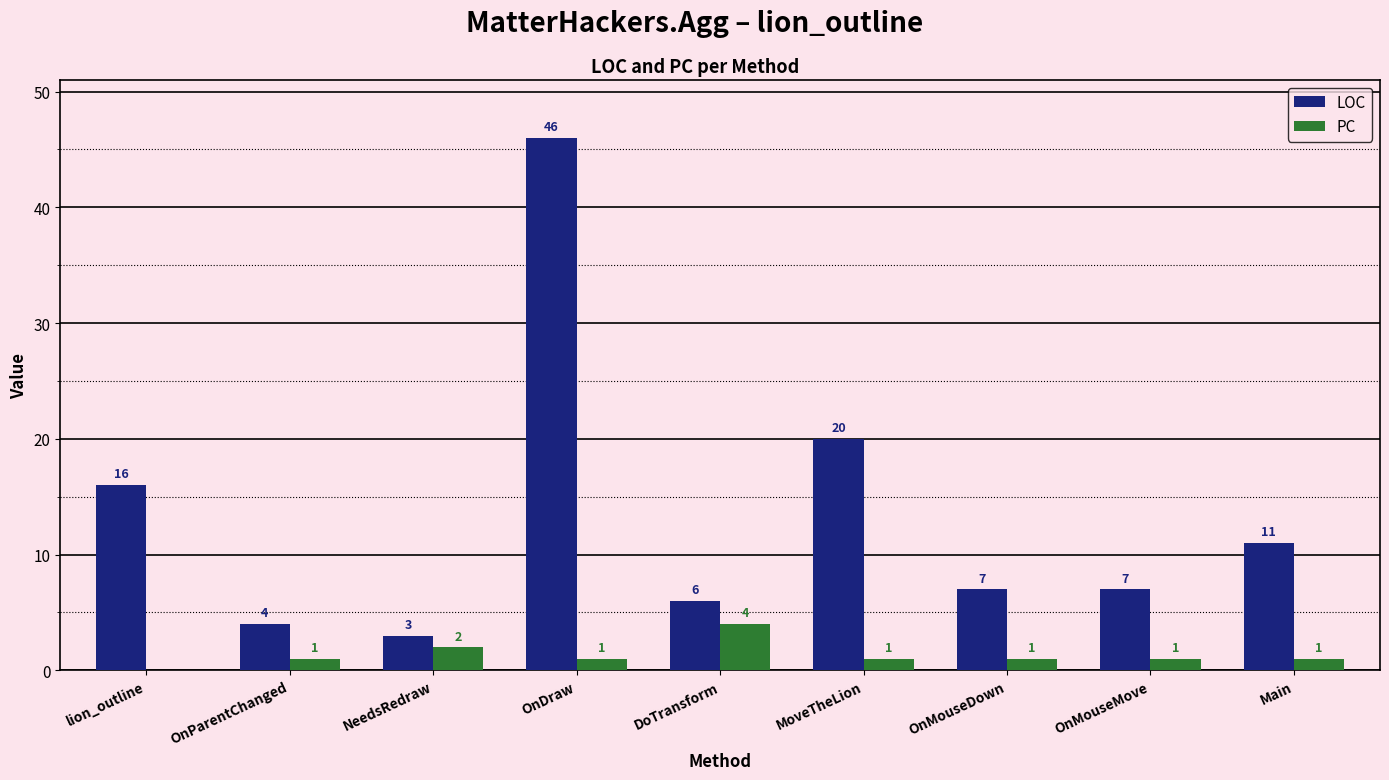

Is it true that PC equals 2 at lion_outline?

False